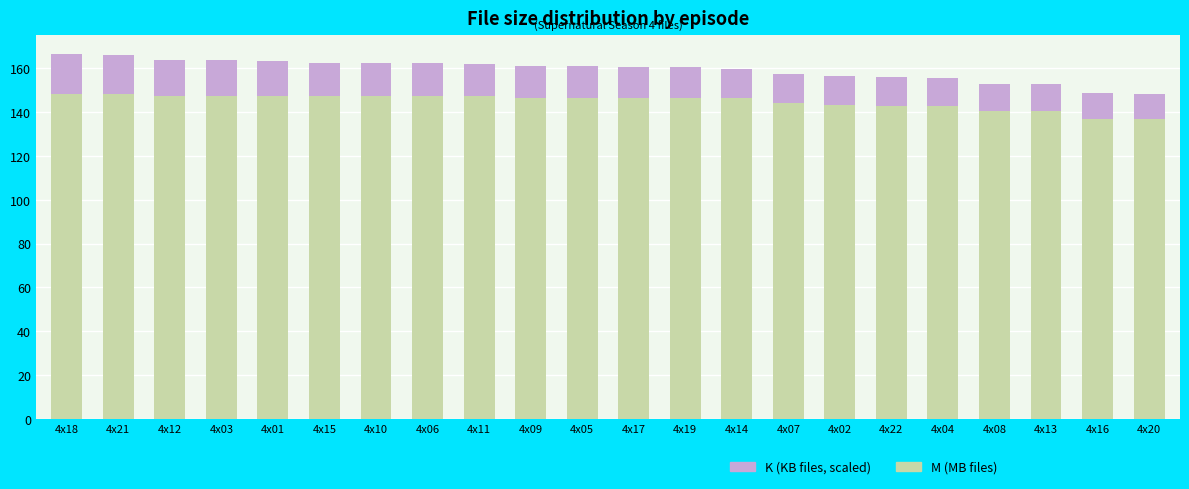

Does the chart contain stacked bars?

Yes